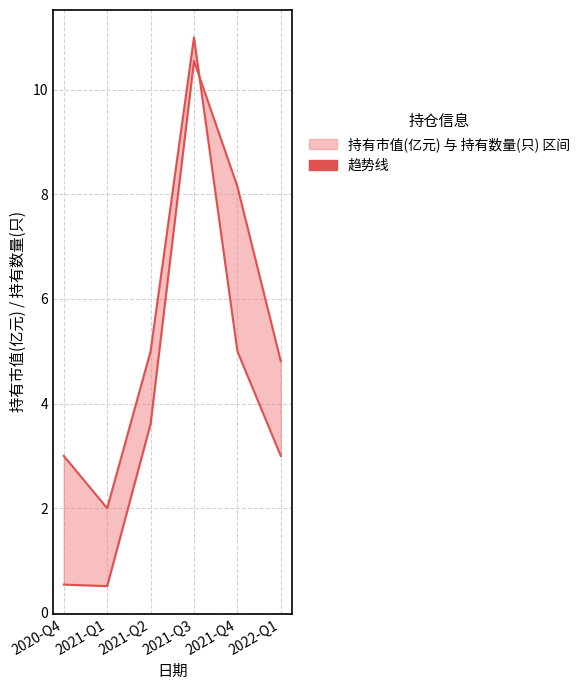

List the labels in order of 持有市值(亿元) value, smallest first.

2021-Q1, 2020-Q4, 2021-Q2, 2022-Q1, 2021-Q4, 2021-Q3